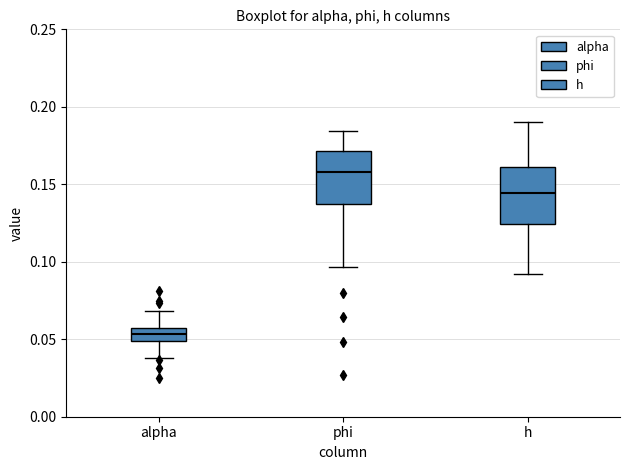

Where does the lower whisker of the box for h end on the y-axis? The values are not printed on the chart, so give them approximately, as read against the axis.

0.090